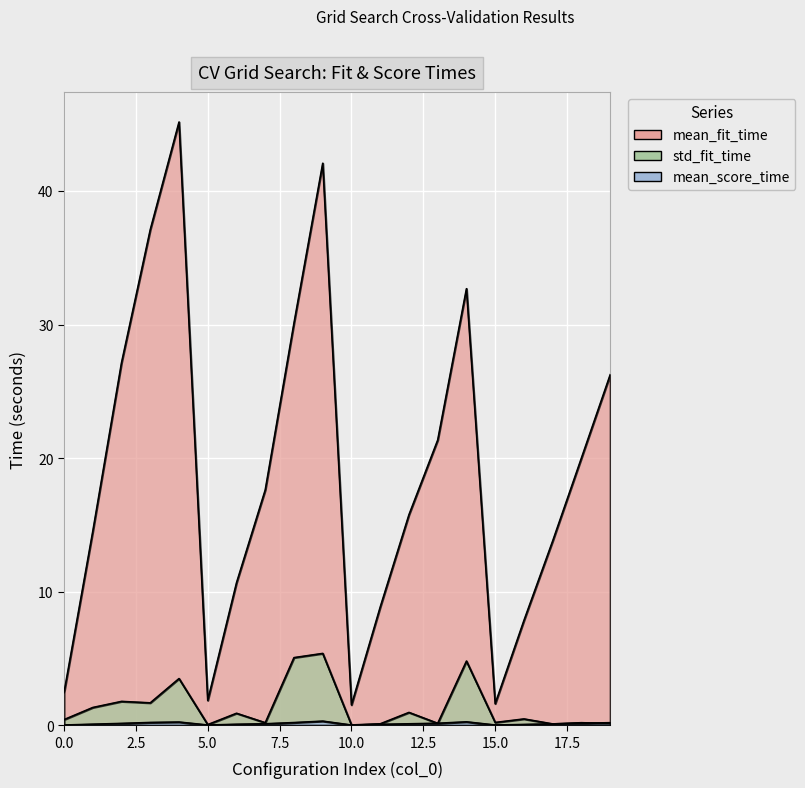

True or false: mean_score_time has a value of 0.1 at 6.

False